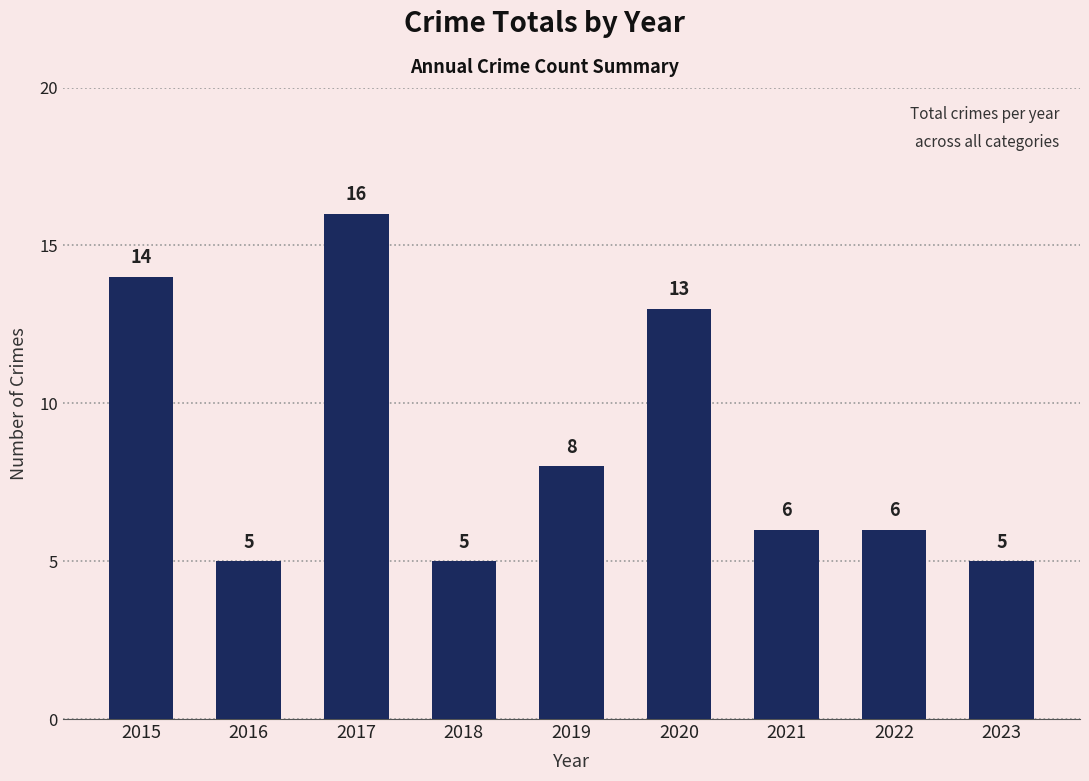

Where is the data nearest to the value 10?

2019